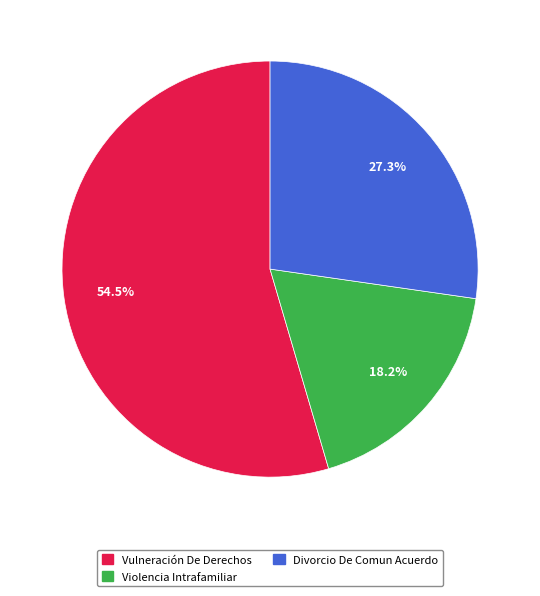

Is there a majority slice in this chart?

Yes